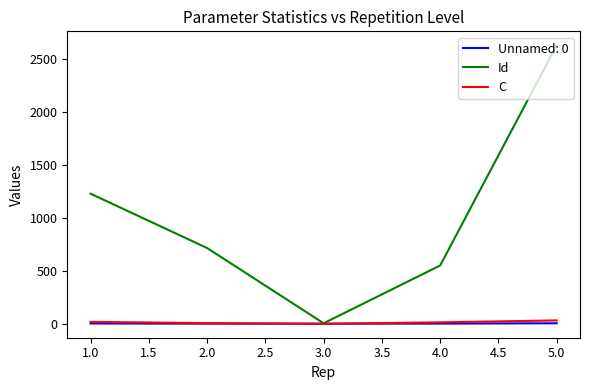

What is the maximum value shown in the chart?

2629.0